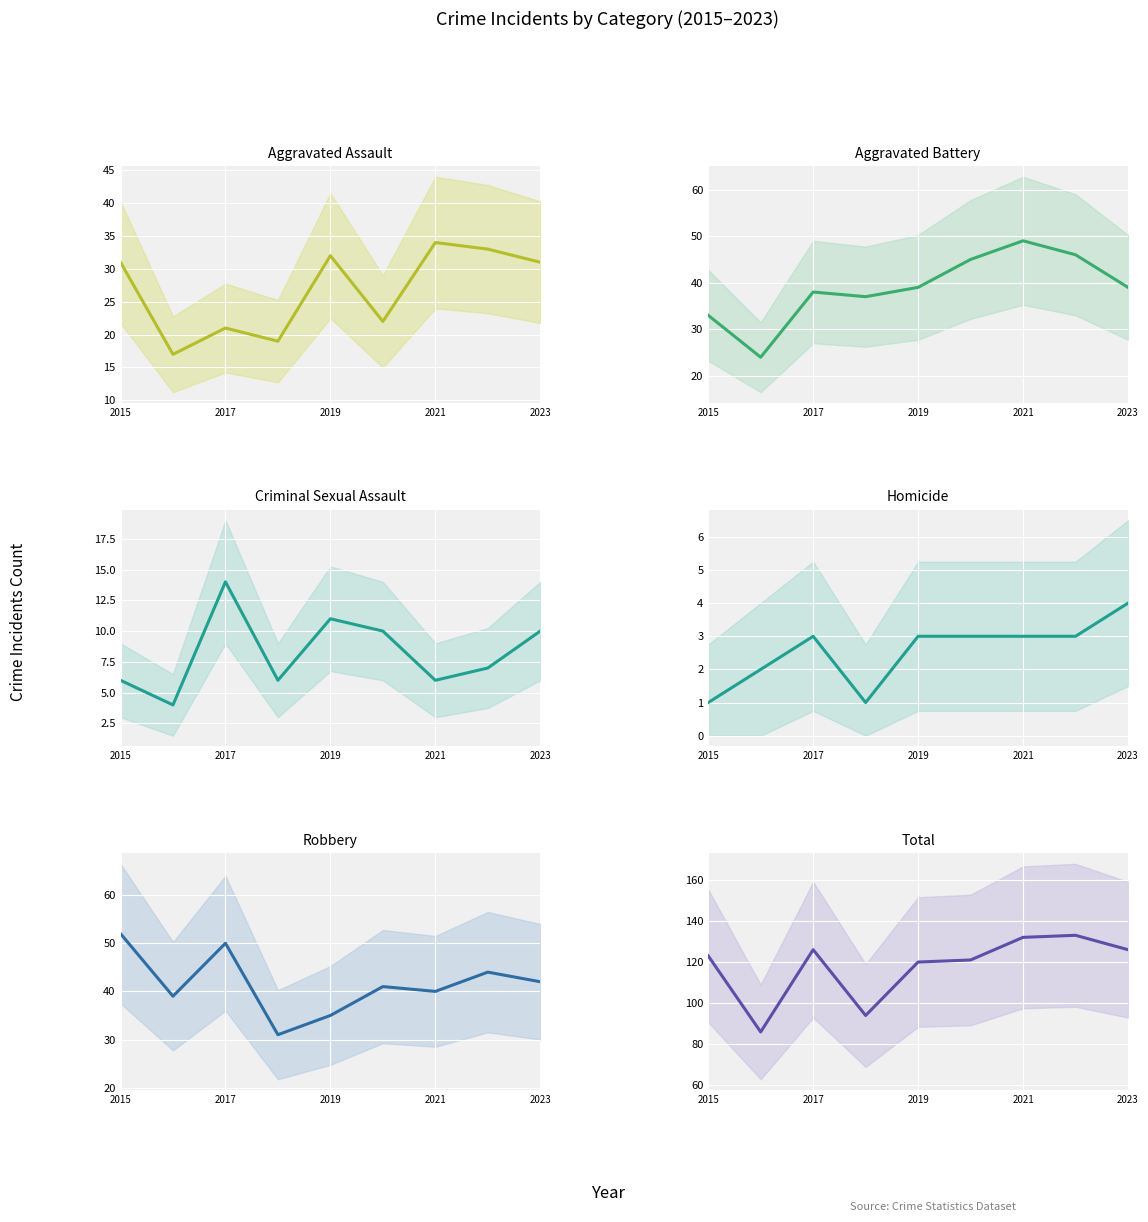

Reading left to right, what are all the values shown in this chart?

Aggravated Assault: 31	17	21	19	32	22	34	33	31
Aggravated Battery: 33	24	38	37	39	45	49	46	39
Criminal Sexual Assault: 6	4	14	6	11	10	6	7	10
Homicide: 1	2	3	1	3	3	3	3	4
Robbery: 52	39	50	31	35	41	40	44	42
Total: 123	86	126	94	120	121	132	133	126